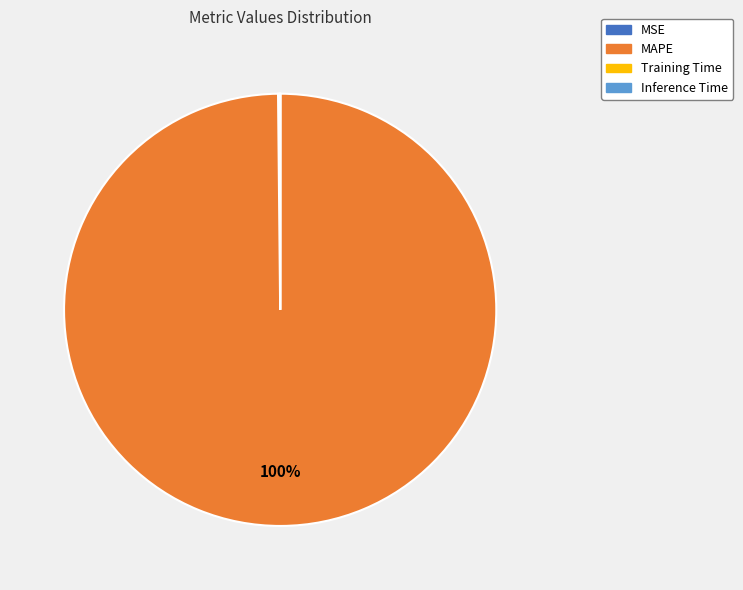

Which slice is the largest?

MAPE